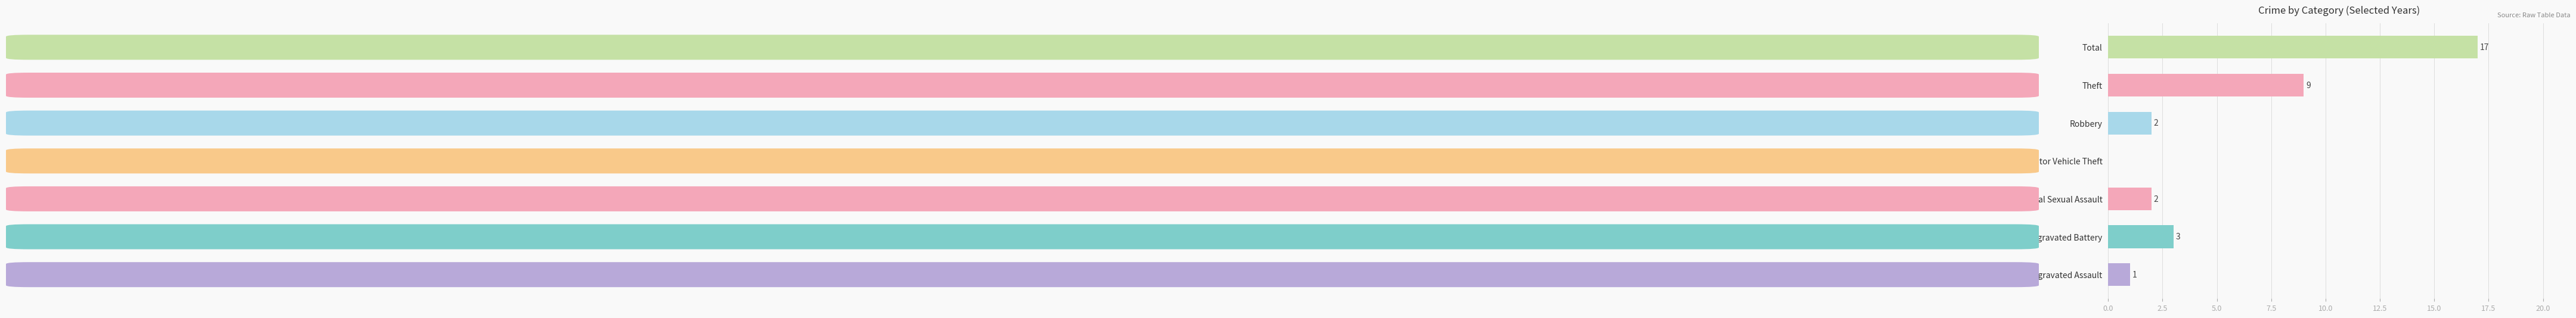

Where is the data nearest to the value 8?

Theft